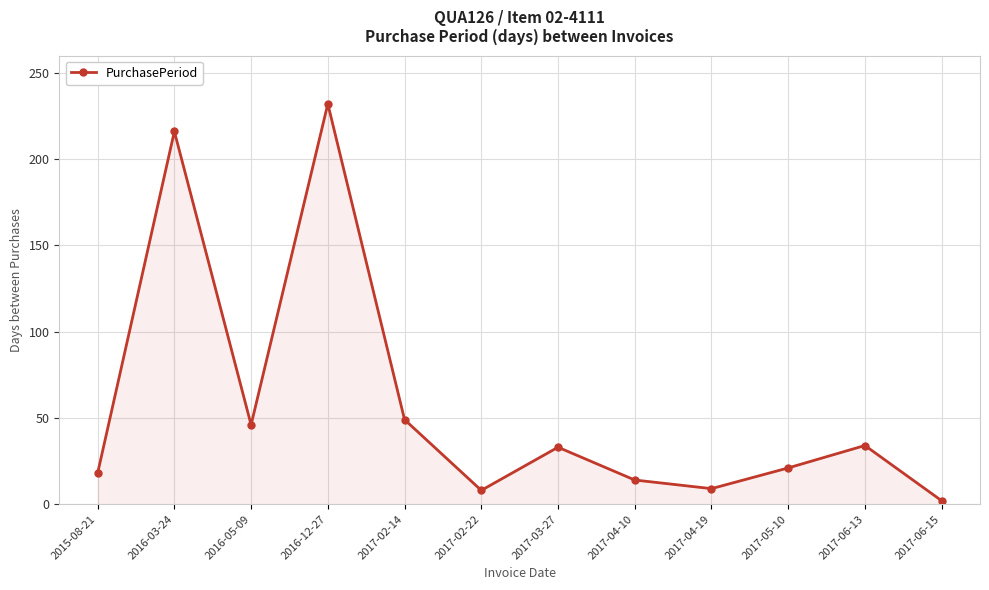

Between 2017-04-10 and 2017-02-14, which is larger?

2017-02-14